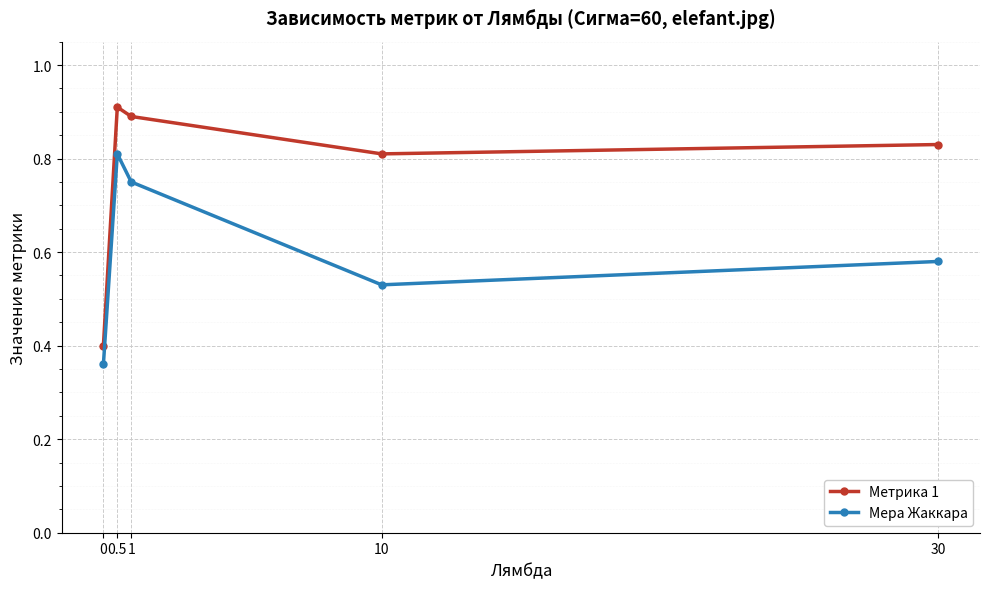

At 0.5, list the series in order from largest to smallest.

Метрика 1, Мера Жаккара